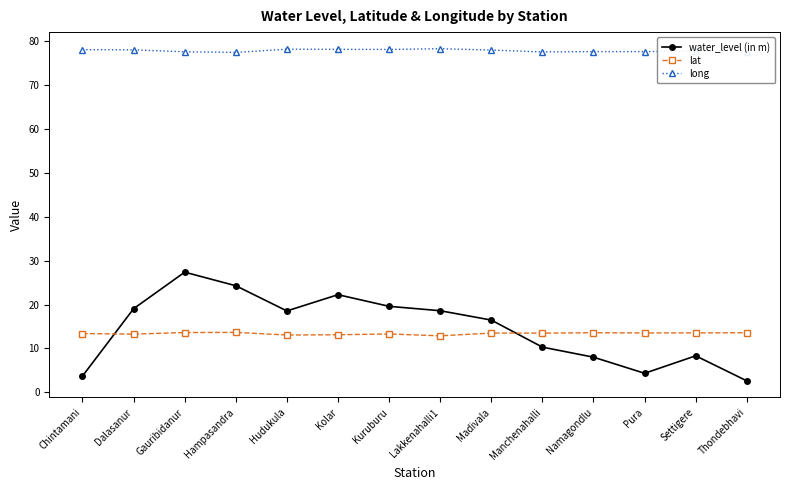

Is it true that water_level (in m) equals 12.0 at Dalasanur?

False